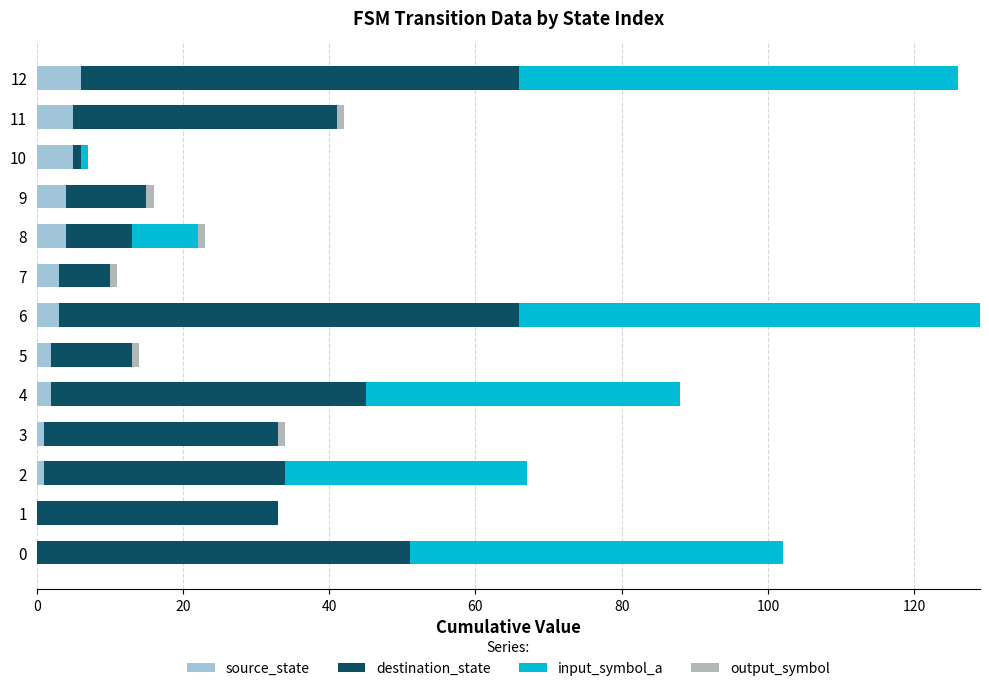

Count the number of categories in the chart.

13